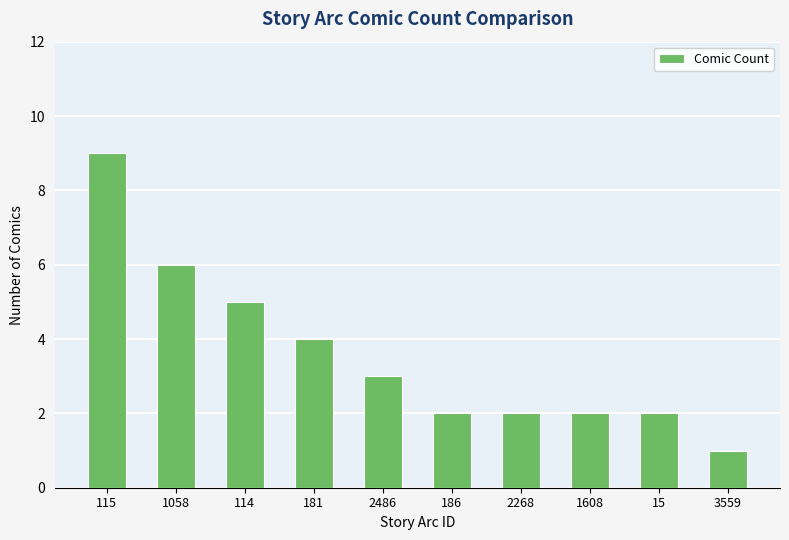

What is the approximate value at 2268?

2